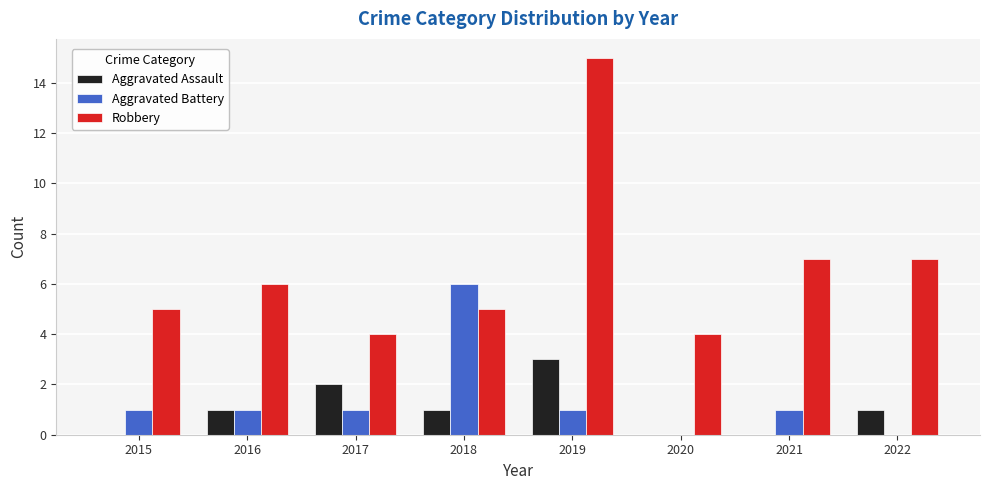

True or false: Robbery has a value of 15 at 2019.

True